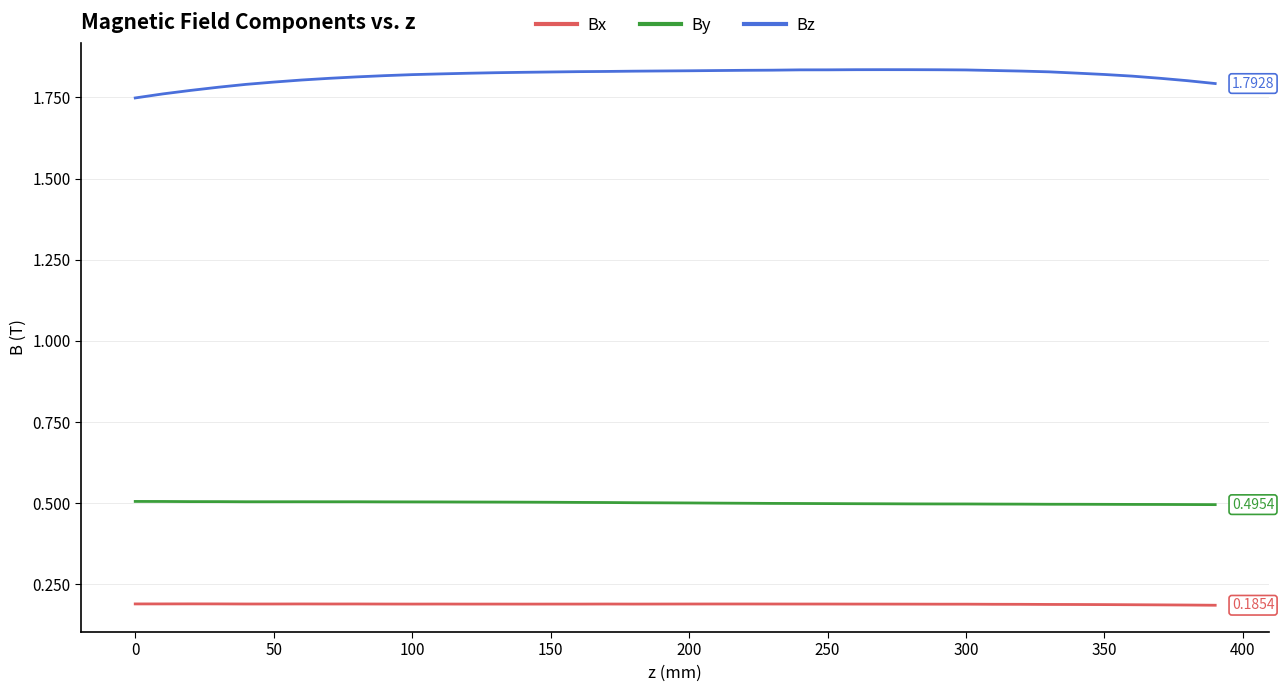

True or false: Bx and By intersect in this chart.

False